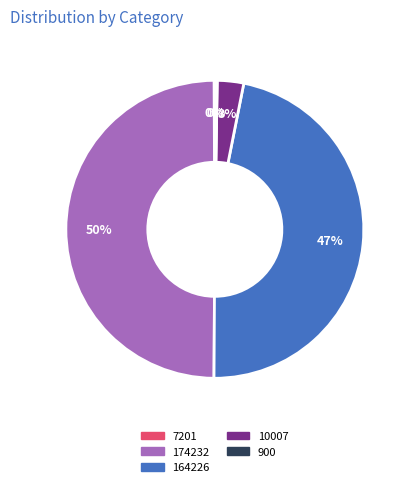

To the nearest percent, what portion does 174232 represent?

50%